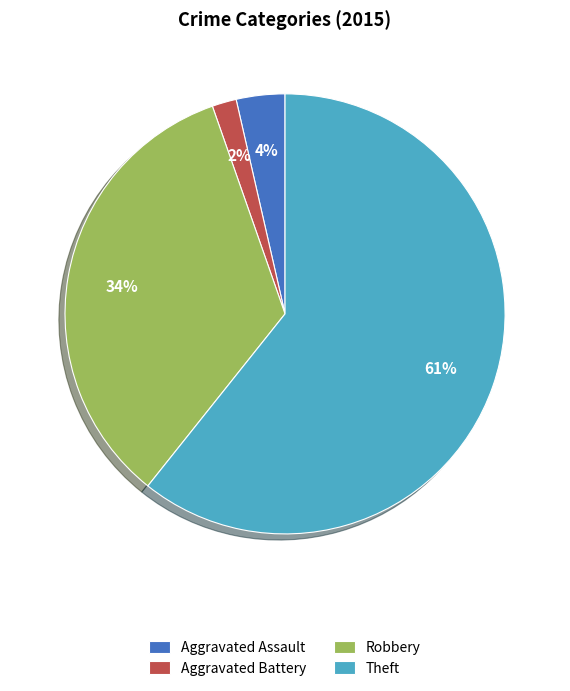

Count the number of slices in the pie.

4